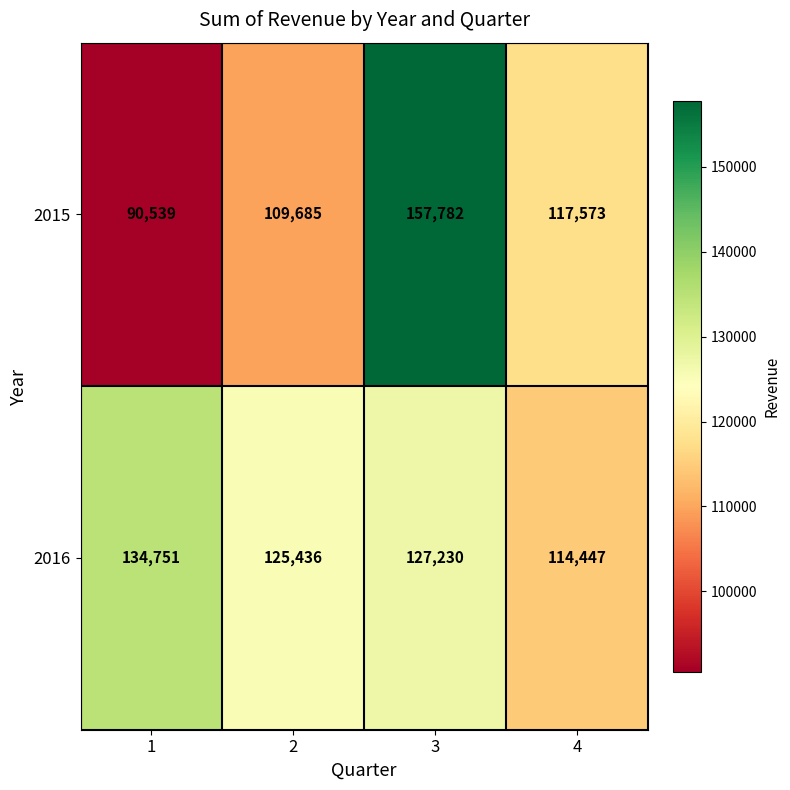

Which series has the largest range (max minus min)?

2015